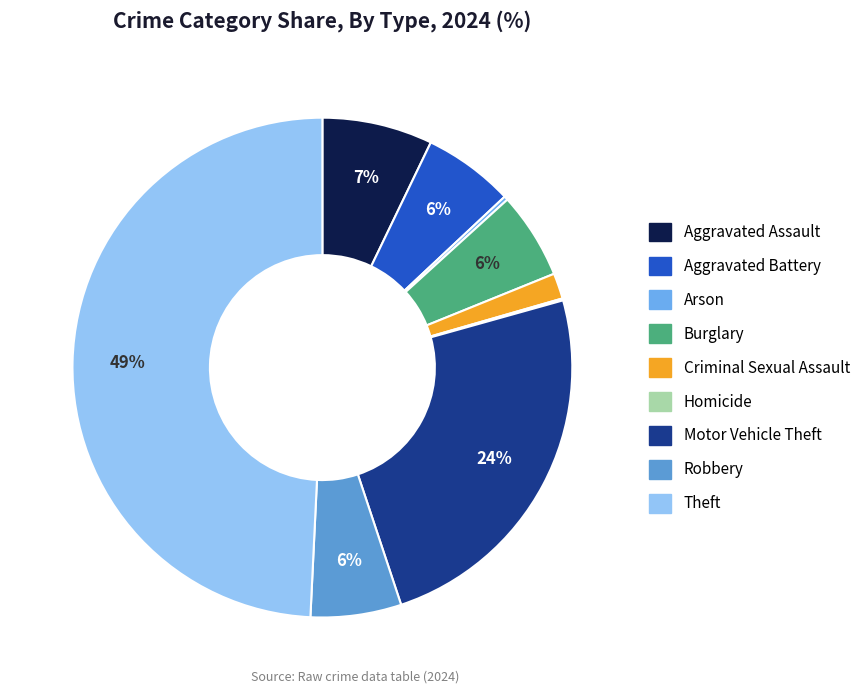

Is it true that Aggravated Assault is 2% of the pie?

False